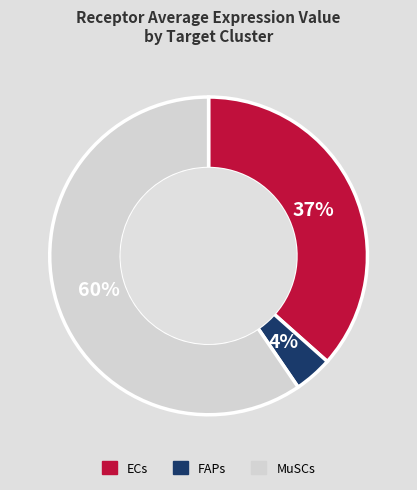

To the nearest percent, what is the average slice percentage?

33%